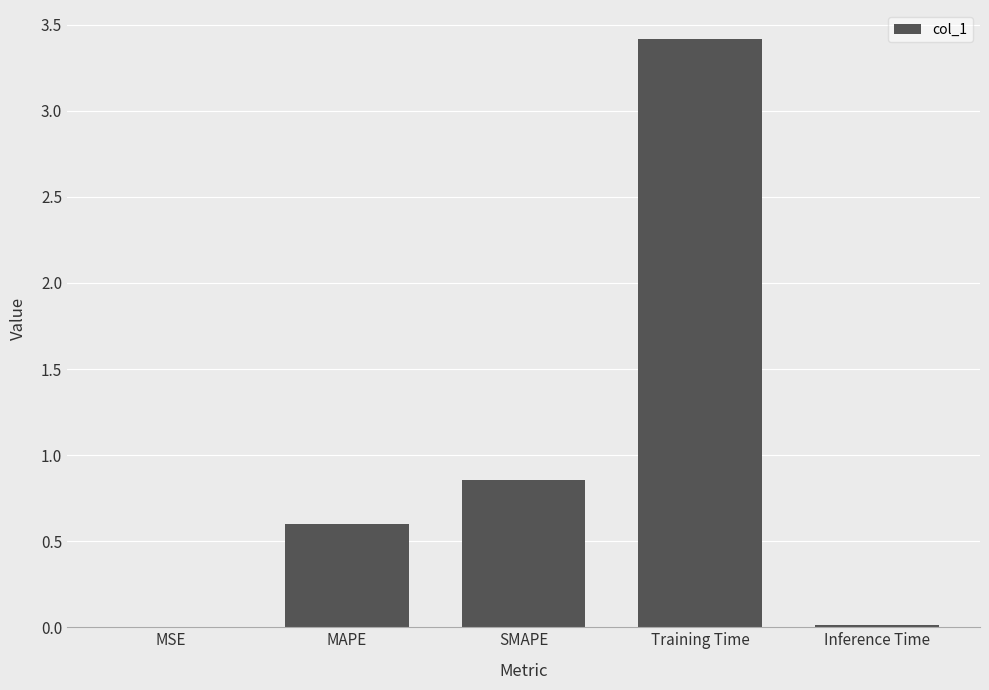

The value at Training Time is 4.8. True or false?

False